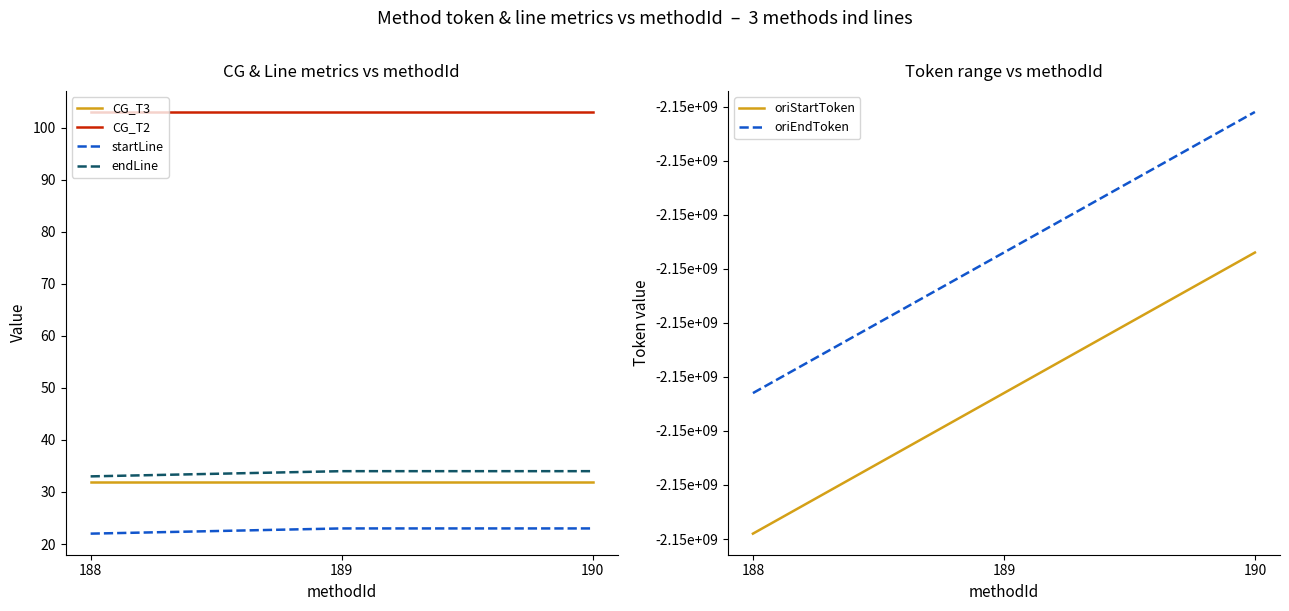

Is it true that oriStartToken equals -708006356 at 190?

False